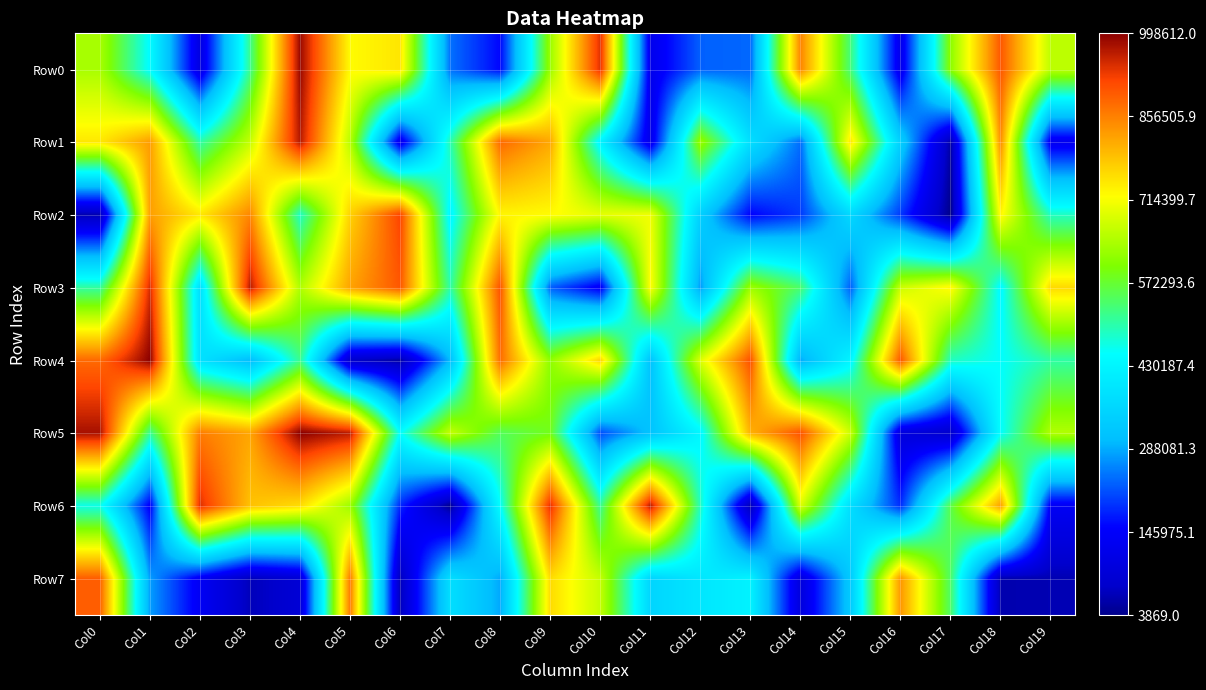

What is the difference between the highest and lowest values at Col11?

858962